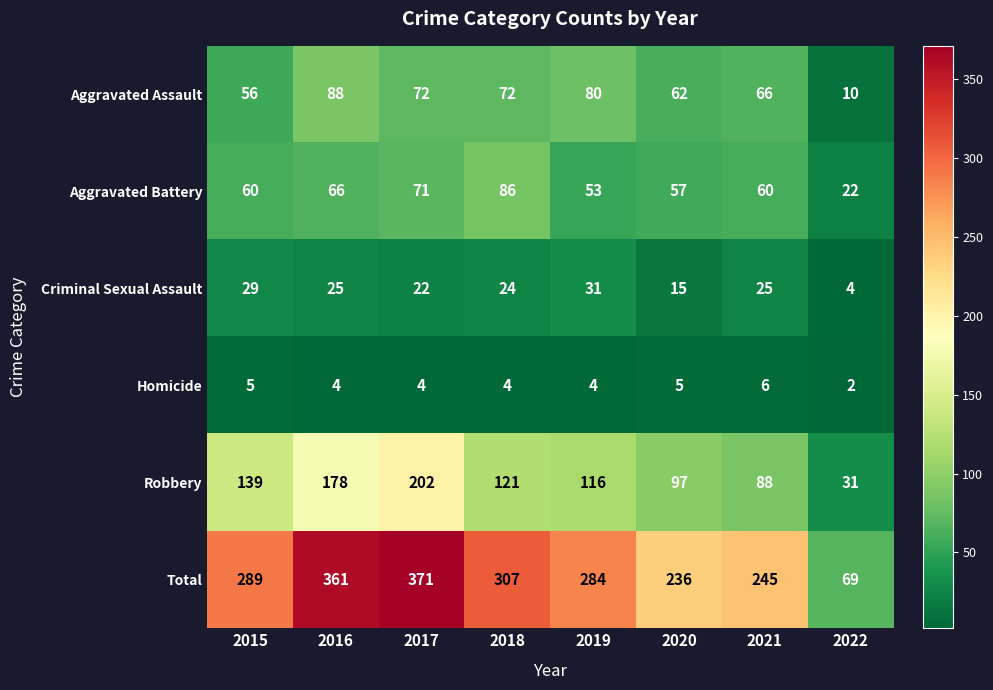

How many data points does each series have?

8